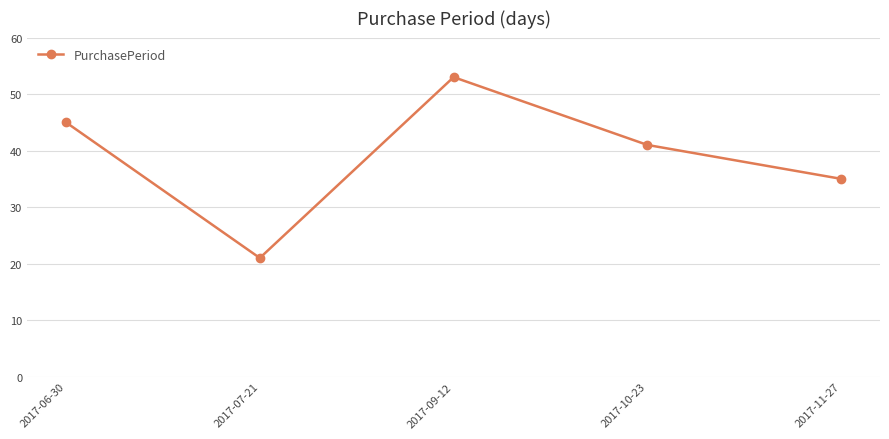

What is the average value?

39